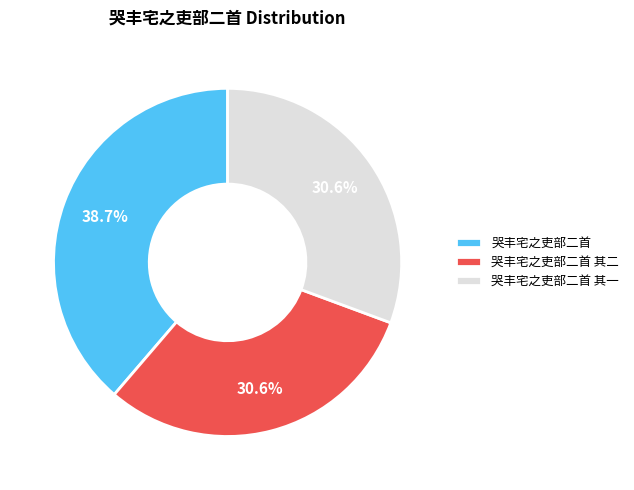

Count the number of slices in the pie.

3